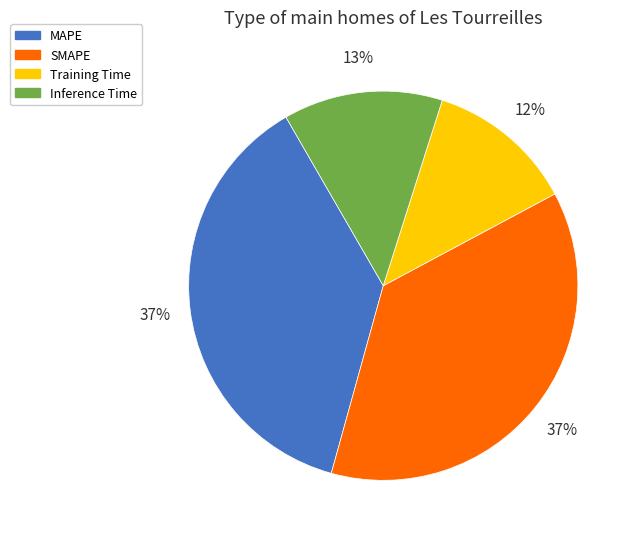

How many slices are in this pie chart?

4